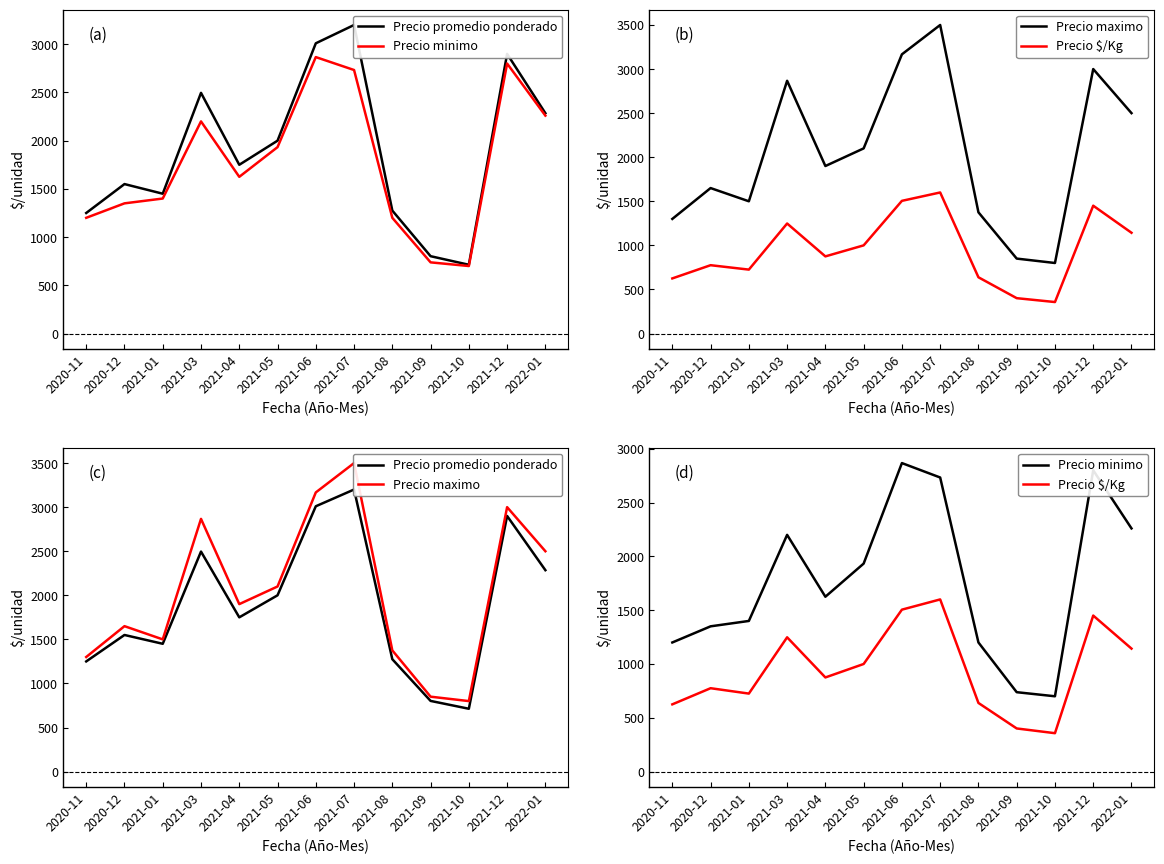

What is the sum of the Precio promedio ponderado values at 2021-06 and 2021-08?

4285